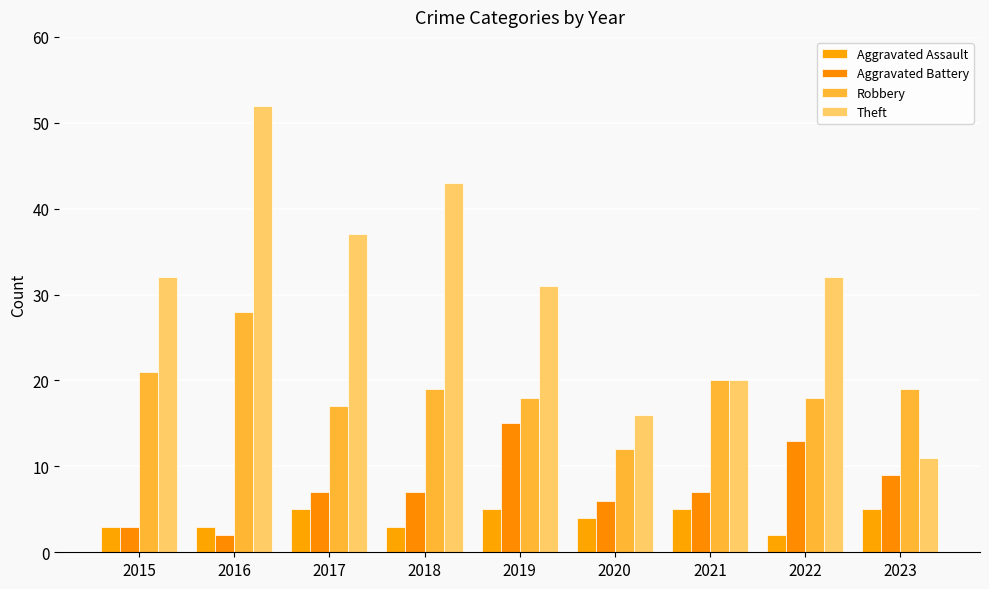

How many data points in Robbery are less than 19?

4